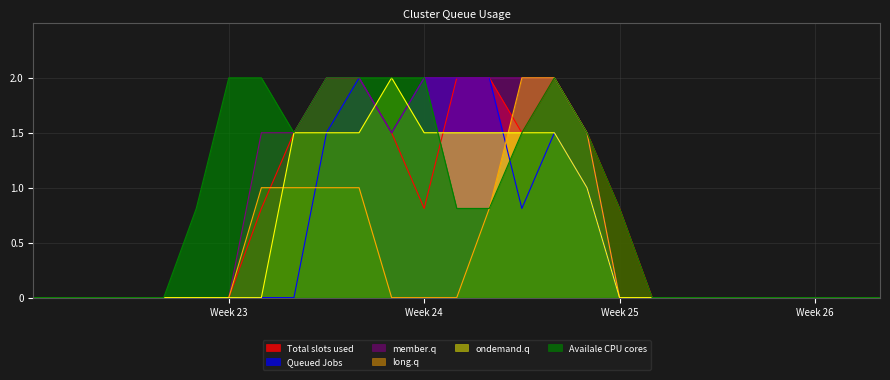

Count the number of data series in this chart.

6